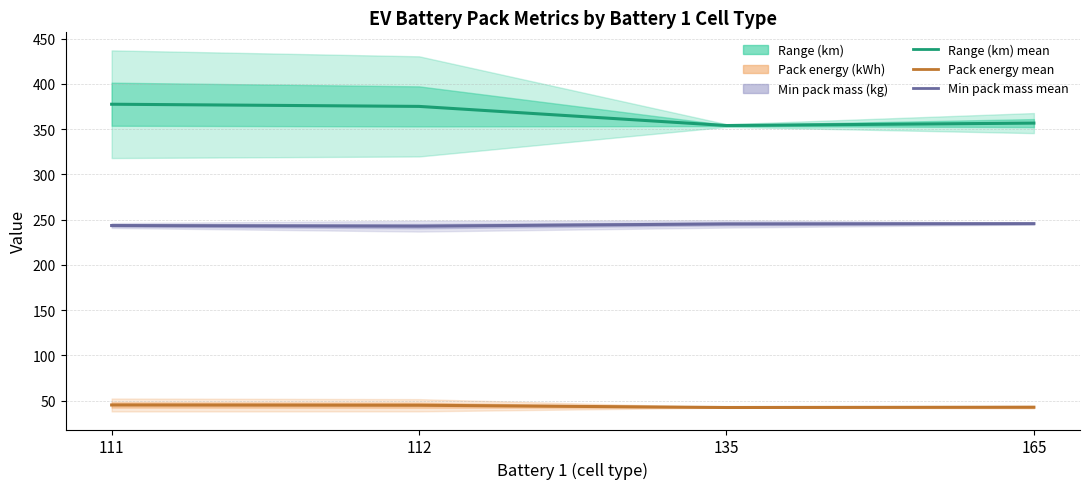

What is the value of the Pack energy (kWh) point at the 4th from the left?

42.9